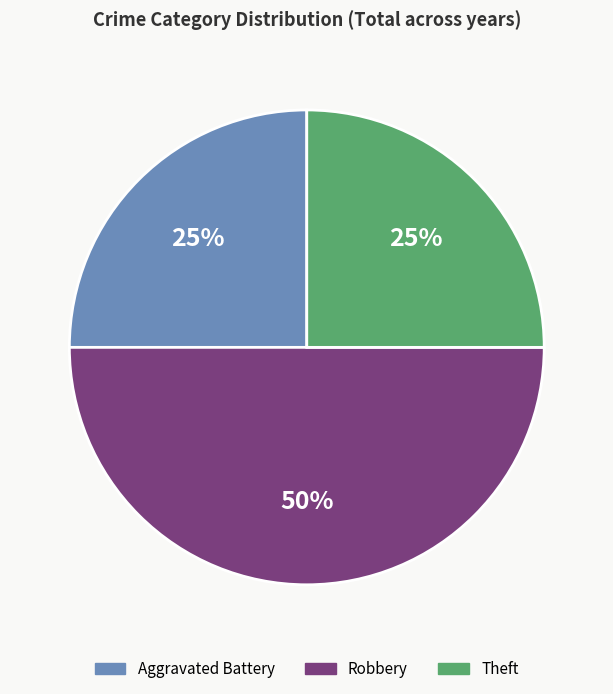

How many slices are in this pie chart?

3